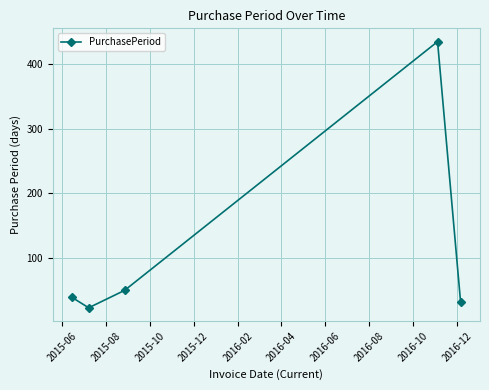

What is the sum of all values?

579